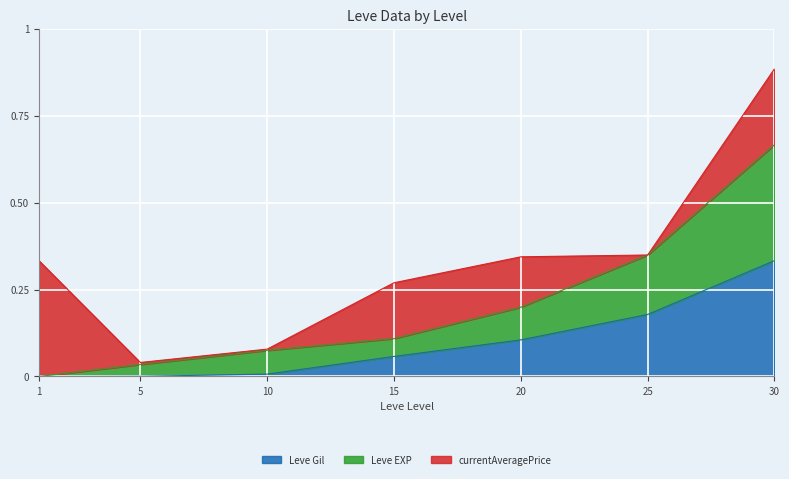

What is the sum of the Leve EXP values at 5 and 15?

0.1